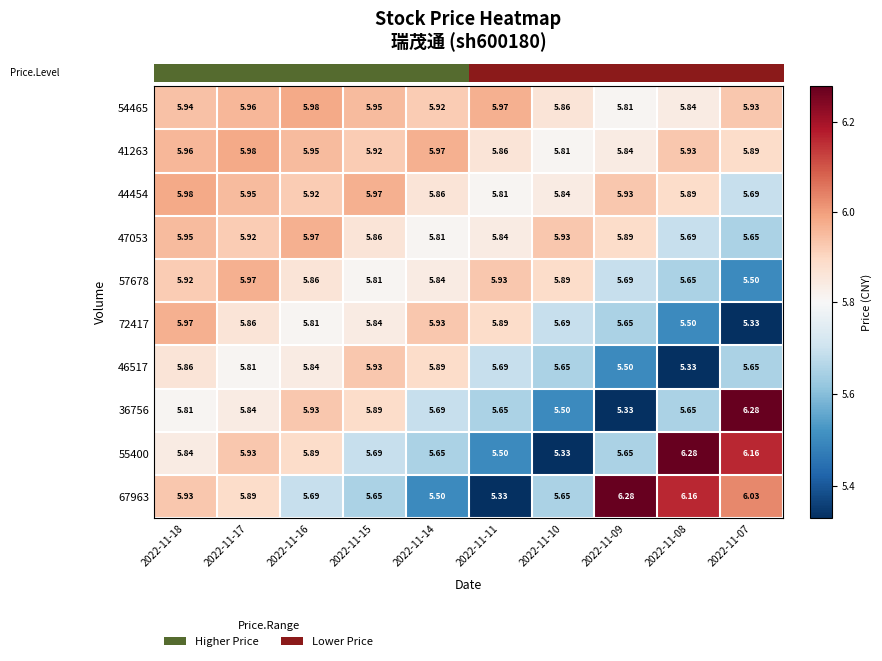

Is the value of 36756 at 2022-11-18 greater than the value of 57678 at 2022-11-16?

No